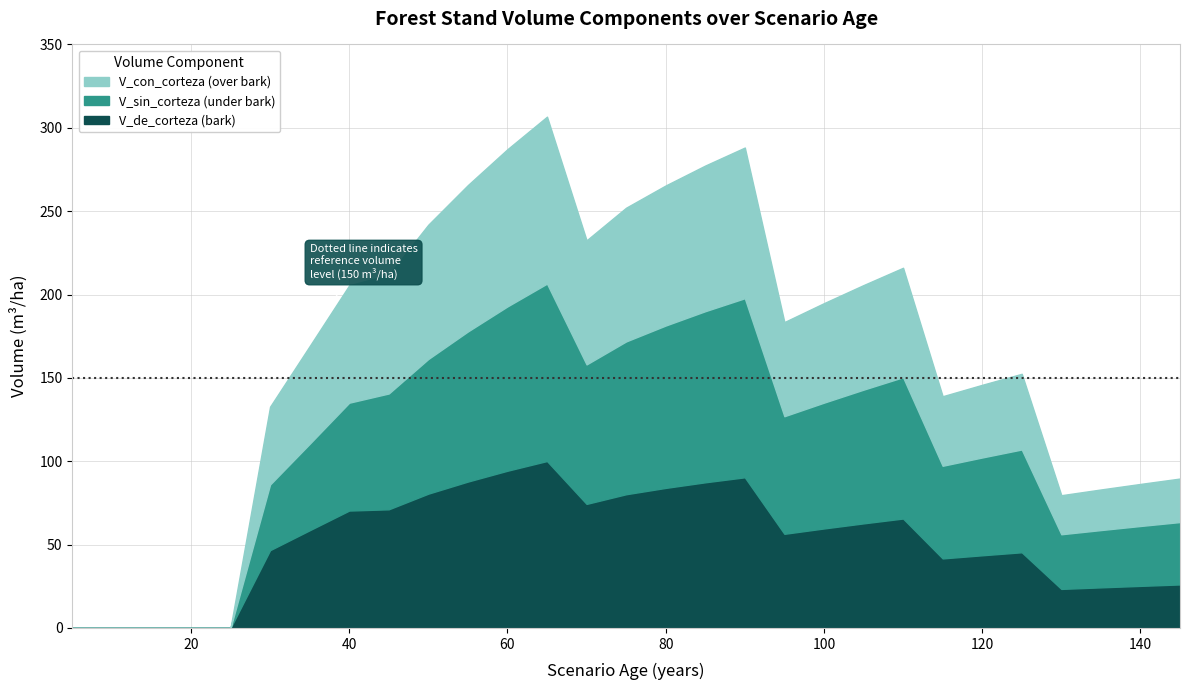

What is the value of the V_con_corteza point at the 14th from the left?

232.5